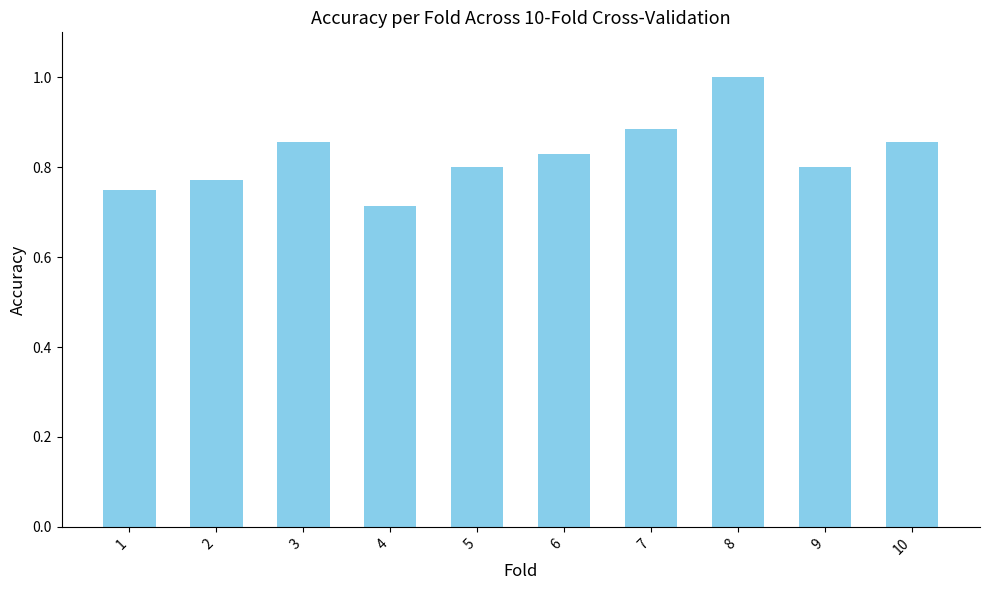

What is the change in value from 4 to 5?

+0.1